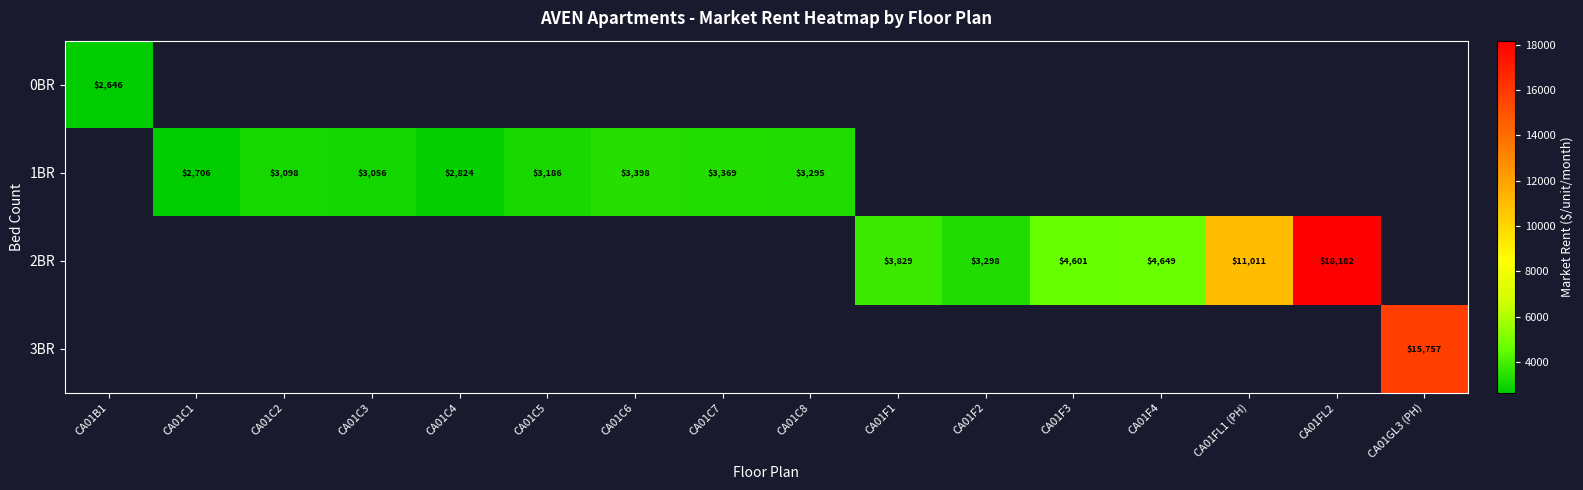

At how many categories does at least one series exceed 17132?

1